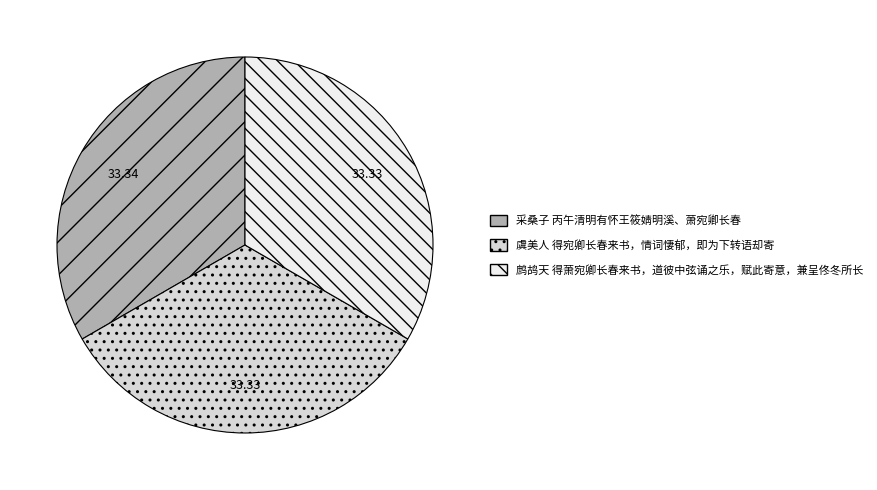

What is the ratio of the value at 采桑子 丙午清明有怀王筱婧明溪、萧宛卿长春 to the value at 虞美人 得宛卿长春来书，情词悽郁，即为下转语却寄?

1.0